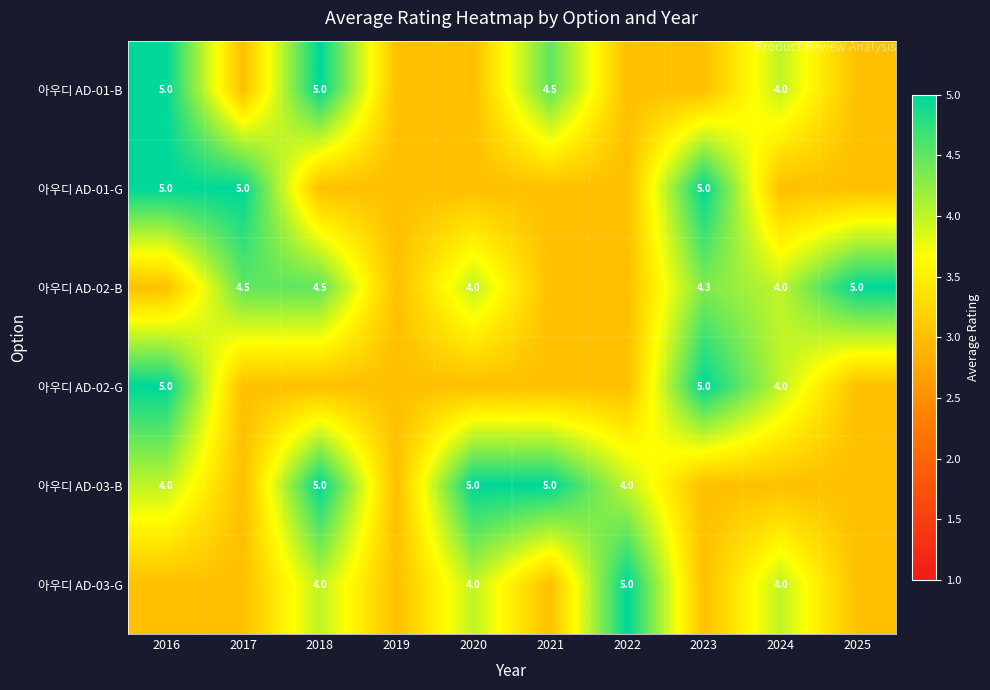

True or false: 아우디 AD-03-G has a value of 7.0 at 2024.

False